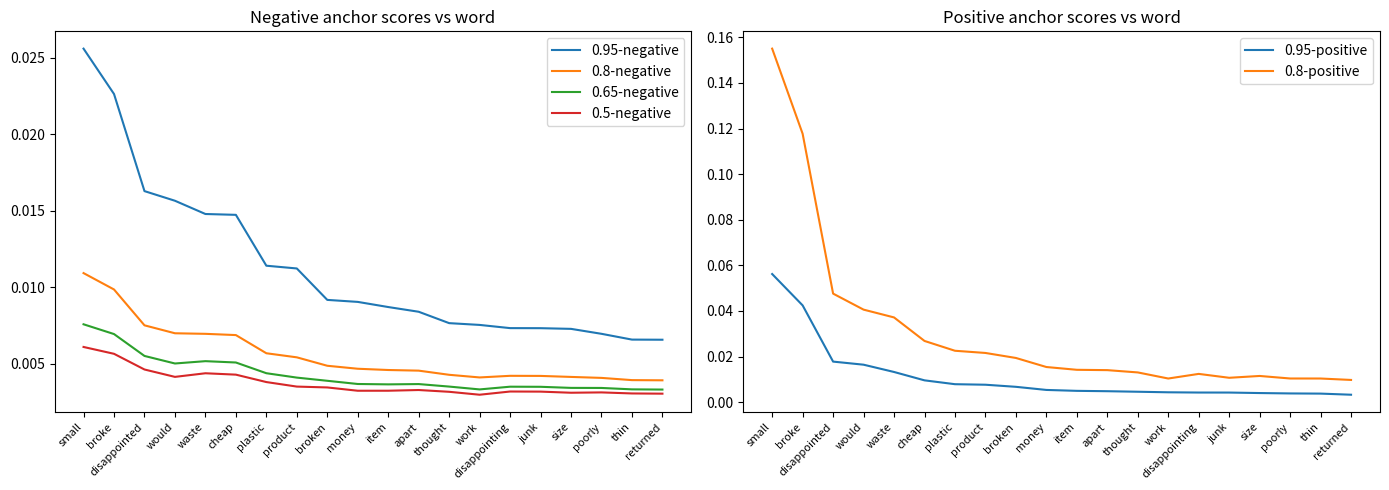

How many lines are shown in the chart?

6